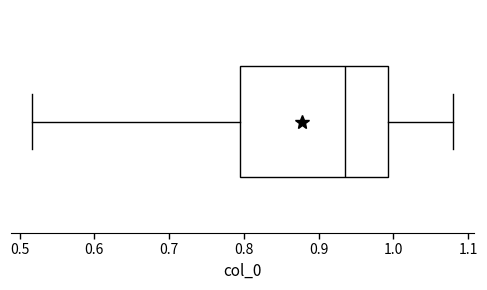

Read this box plot against the x-axis: the position of the median line, the range covered by the box, and the ends of both whiskers. The values are not printed on the chart, so give them approximately, as read against the axis.

median 0.94, box 0.79 to 0.99, whiskers 0.52 to 1.08